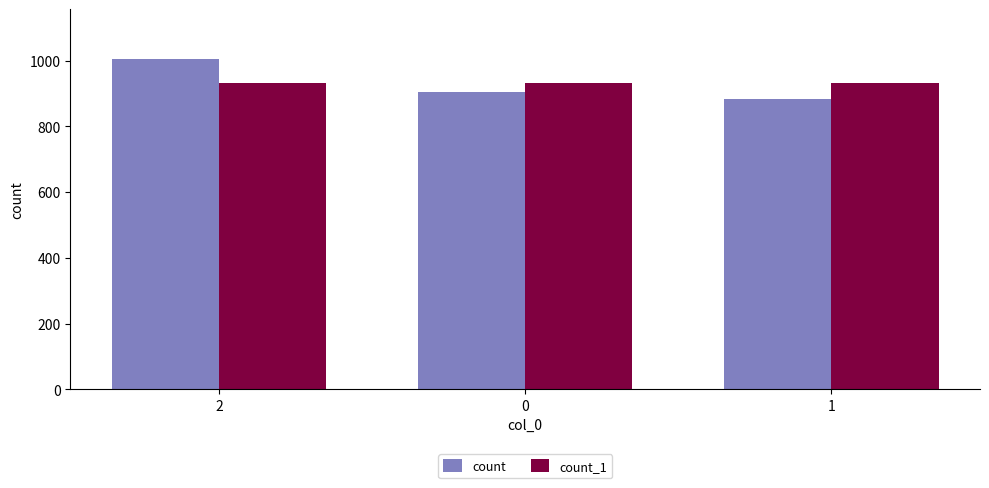

Is it true that count equals 904 at 0?

True